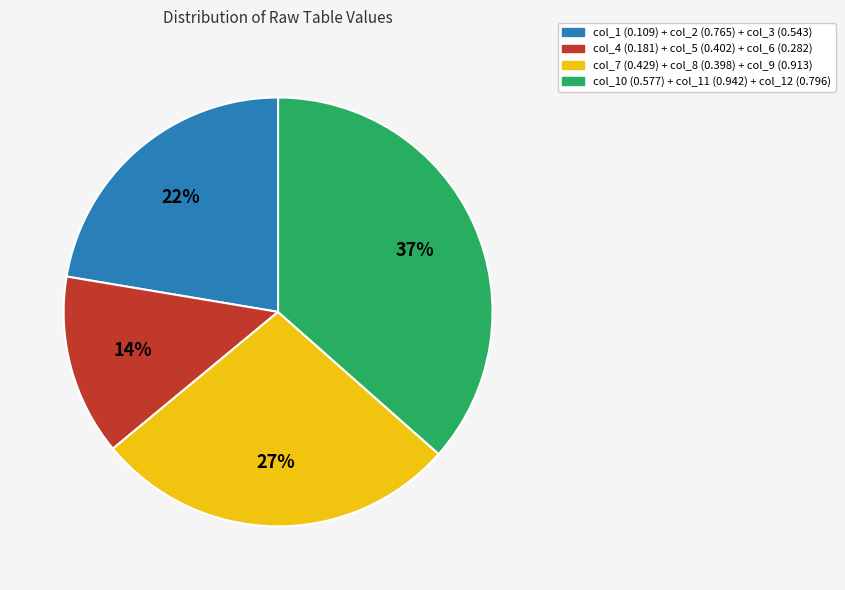

Is there any slice that represents more than half of the pie?

No